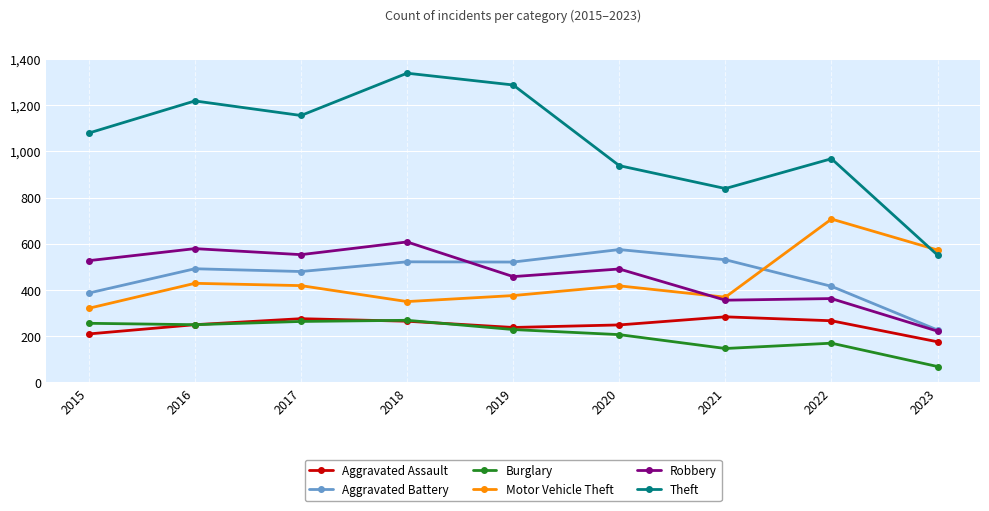

Read the Aggravated Assault value at 2015, to the nearest 5.

210